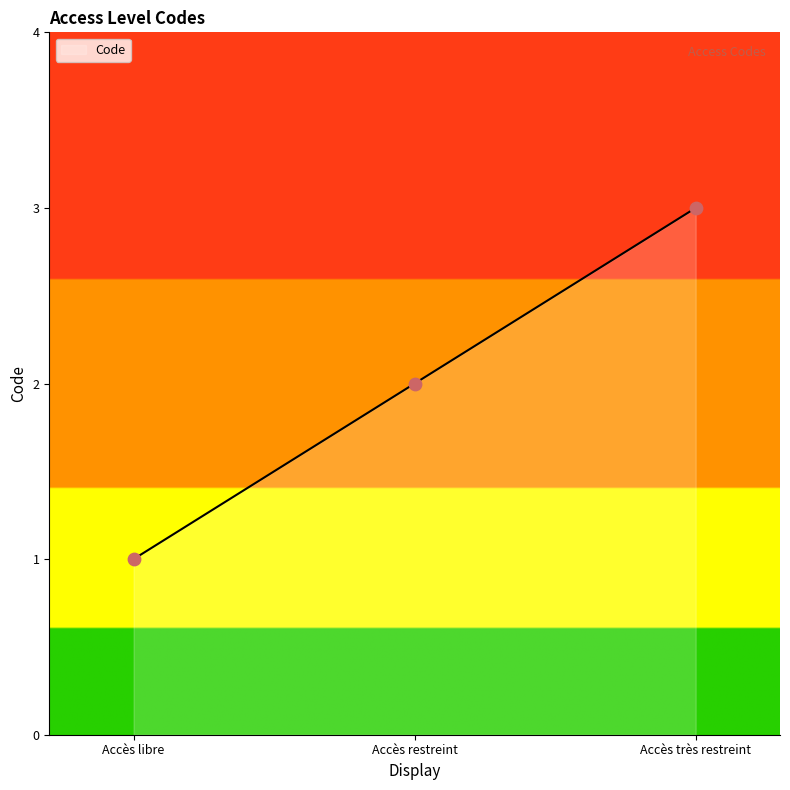

Which has a higher value, Accès très restreint or Accès libre?

Accès très restreint